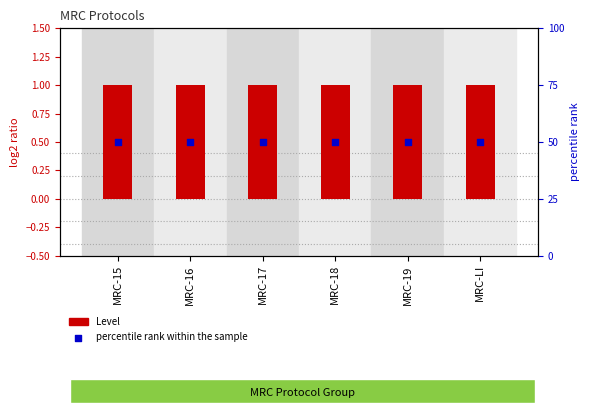

What are all the series names shown in the legend?

Level, percentile rank within the sample